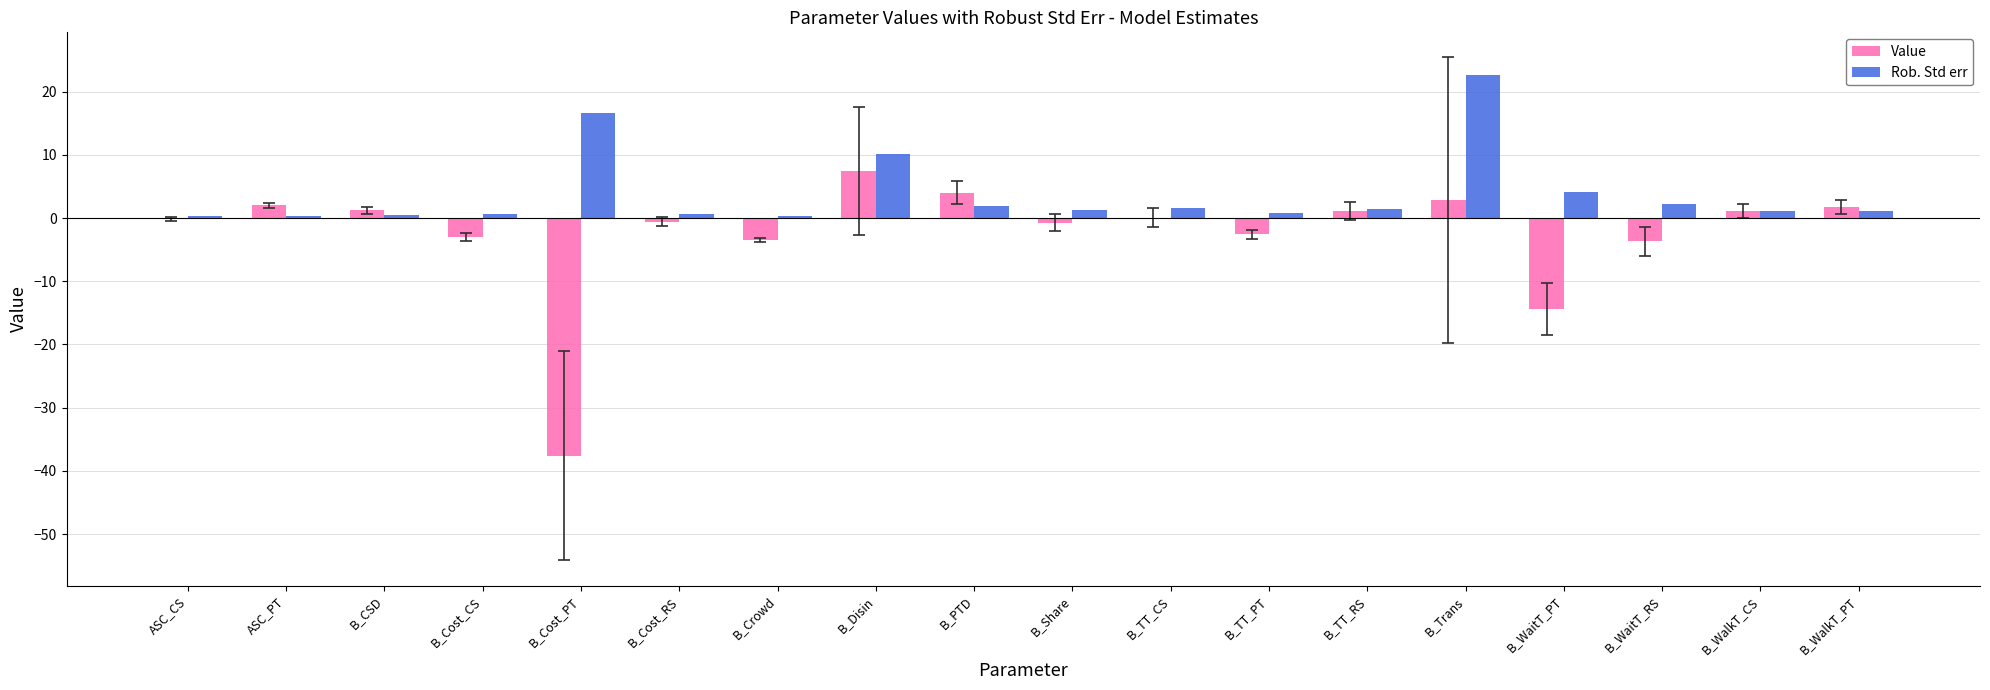

Is it true that Value equals -3.7 at B_WaitT_RS?

True